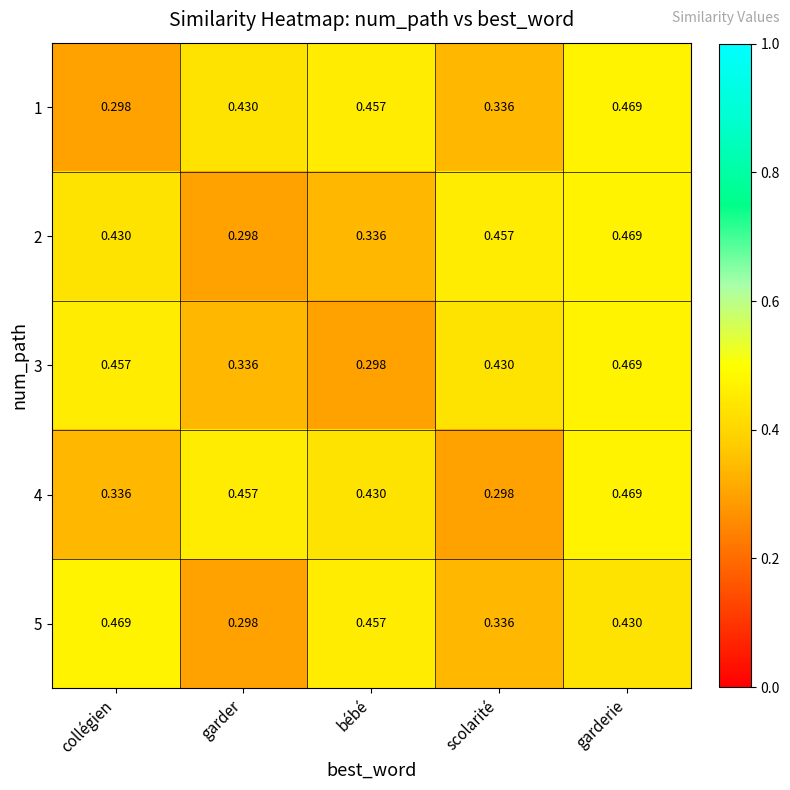

Where is 5 nearest to the value 0?

garder